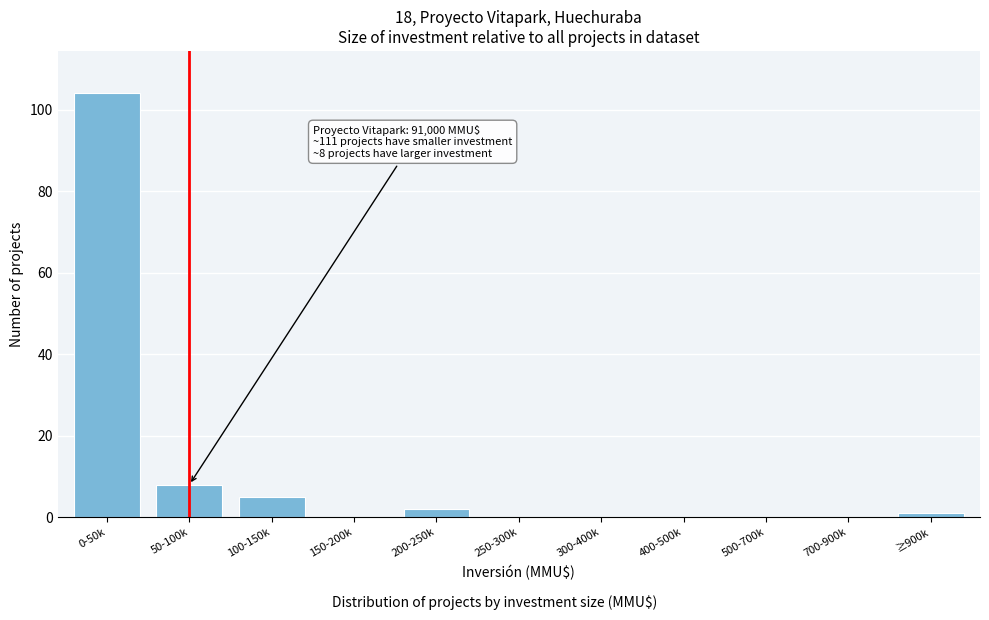

Reading left to right, transcribe all the data shown in this chart.

0-50k=104	50-100k=8	100-150k=5	150-200k=0	200-250k=2	250-300k=0	300-400k=0	400-500k=0	500-700k=0	700-900k=0	≥900k=1